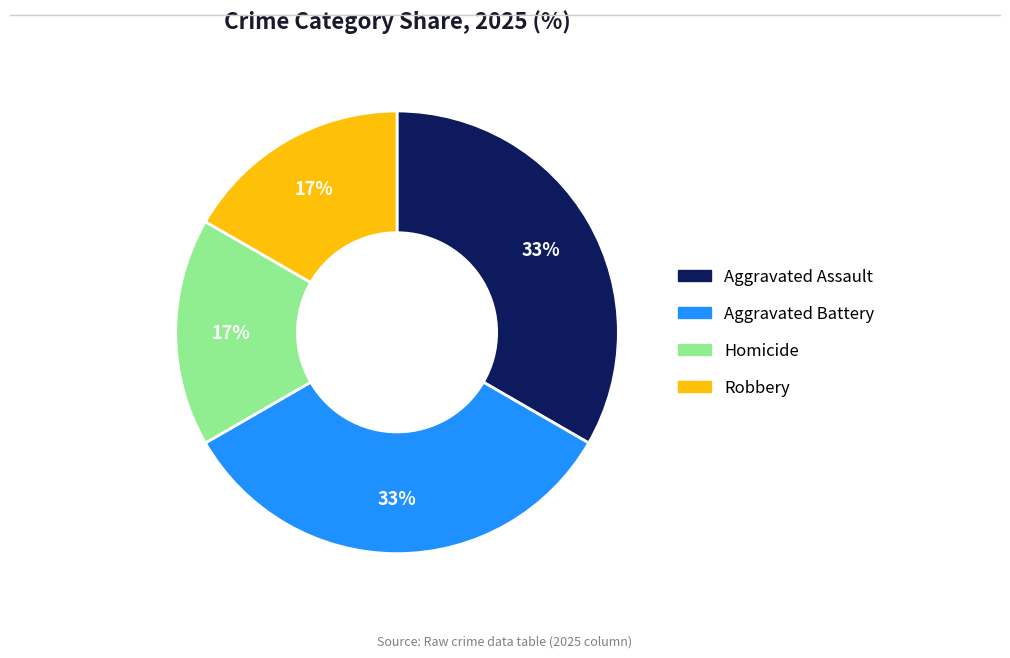

How many segments does this pie chart have?

4